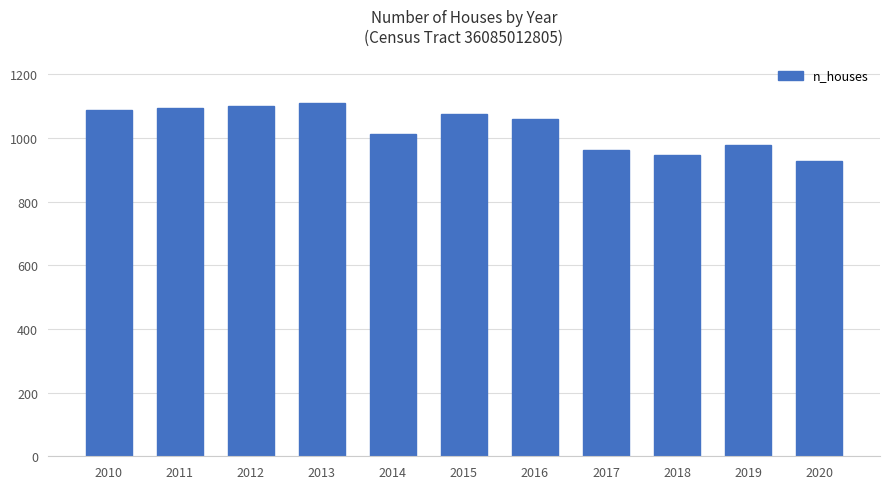

Does the chart contain stacked bars?

No